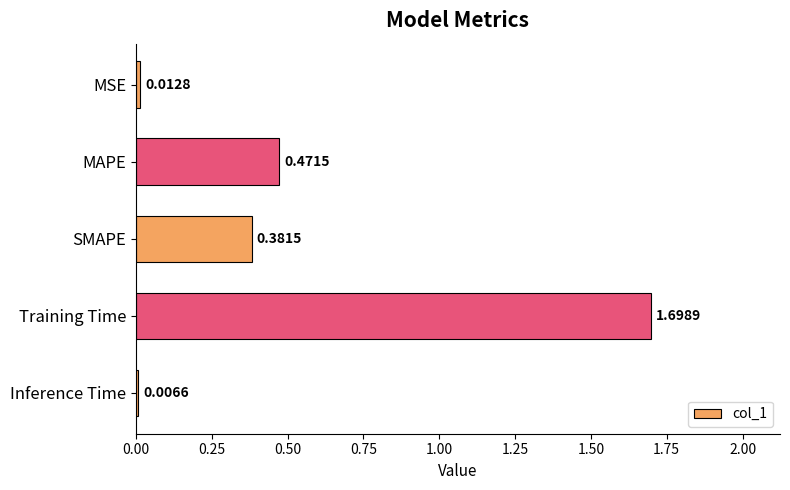

How many categories are shown in the chart?

5